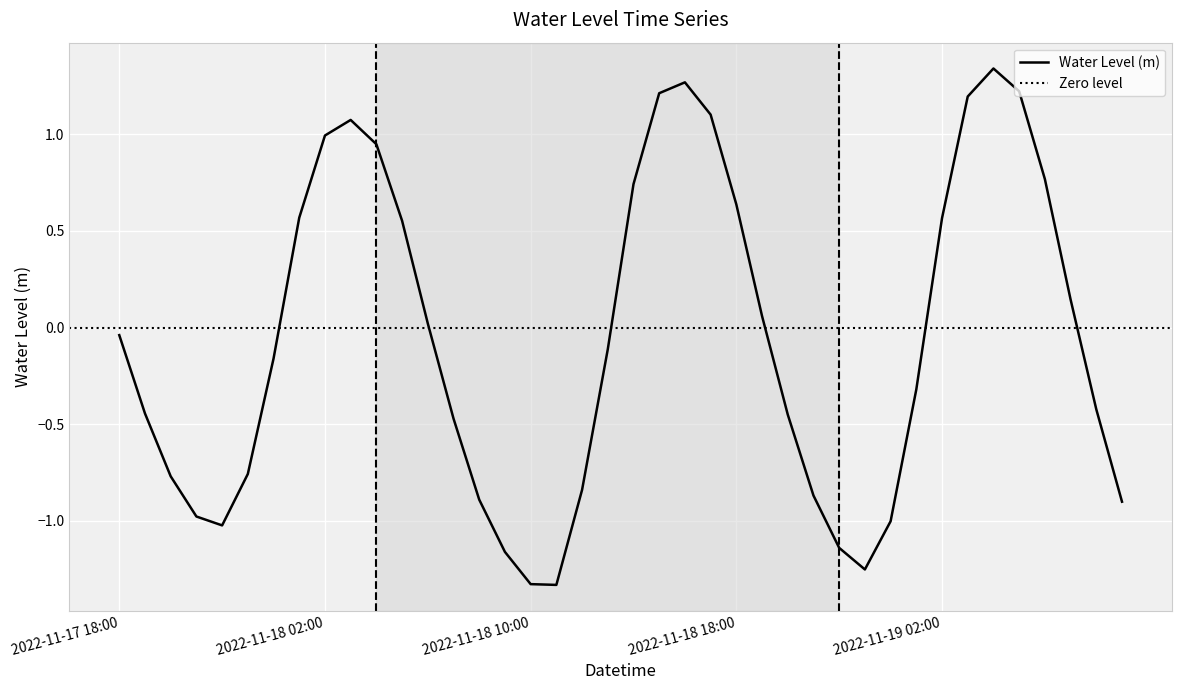

What is the value of the 36th point from the left?

1.2